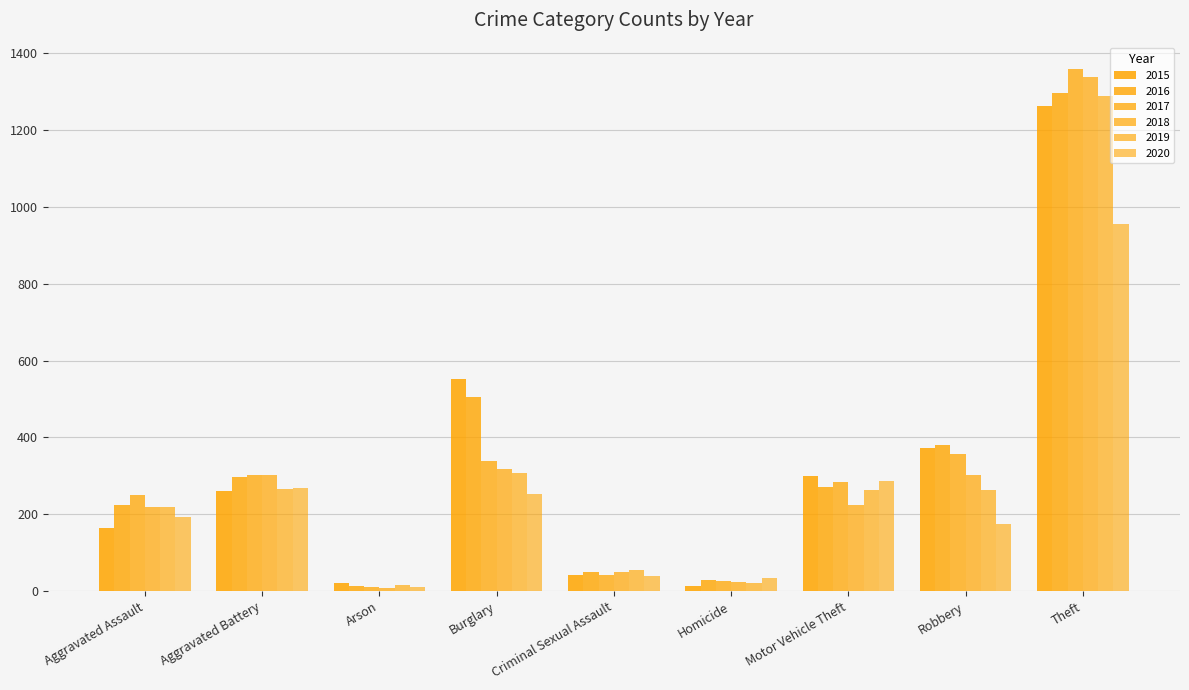

How many distinct data groups are displayed?

6